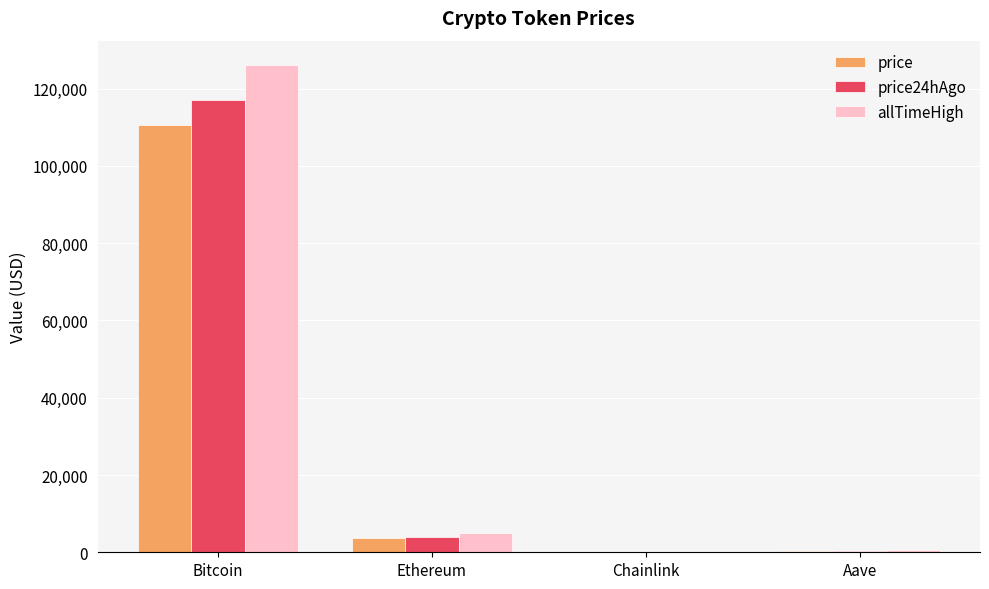

Are the bars horizontal?

No